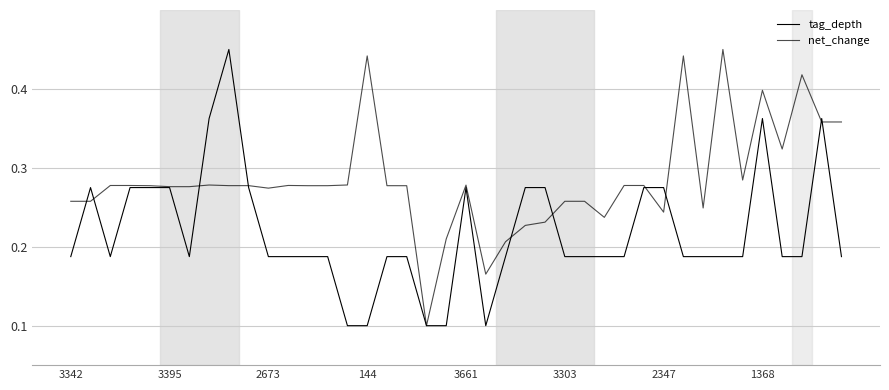

True or false: net_change has more than 1 points higher than both neighbors.

True